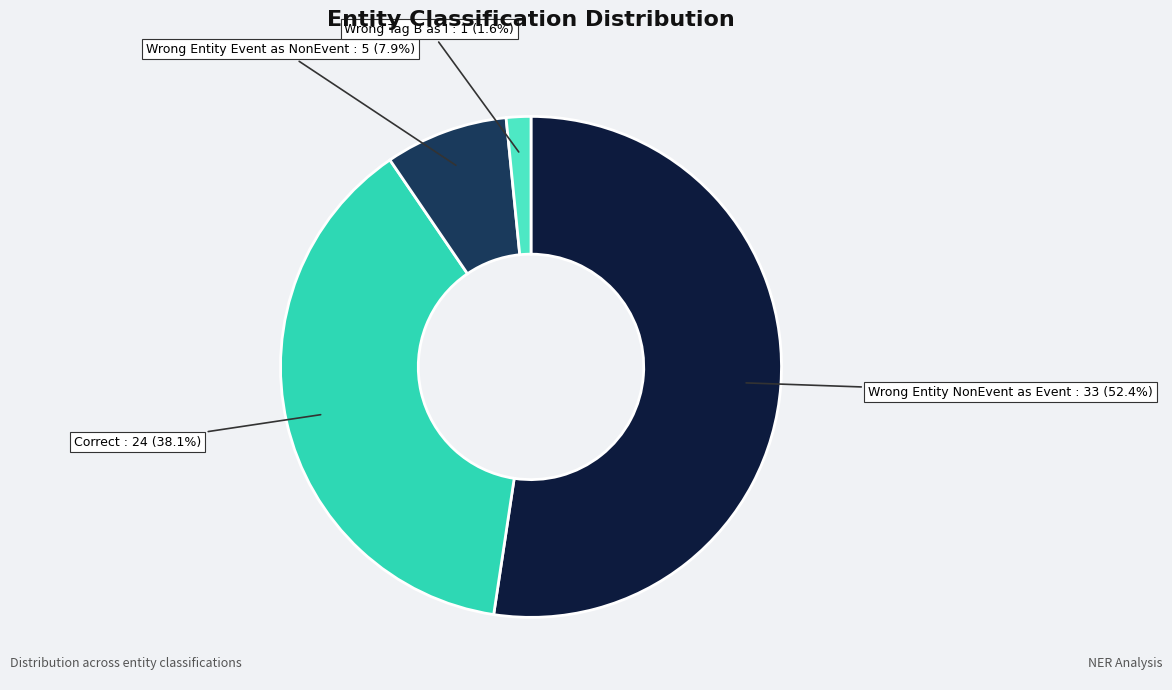

Does any single category account for the majority?

Yes